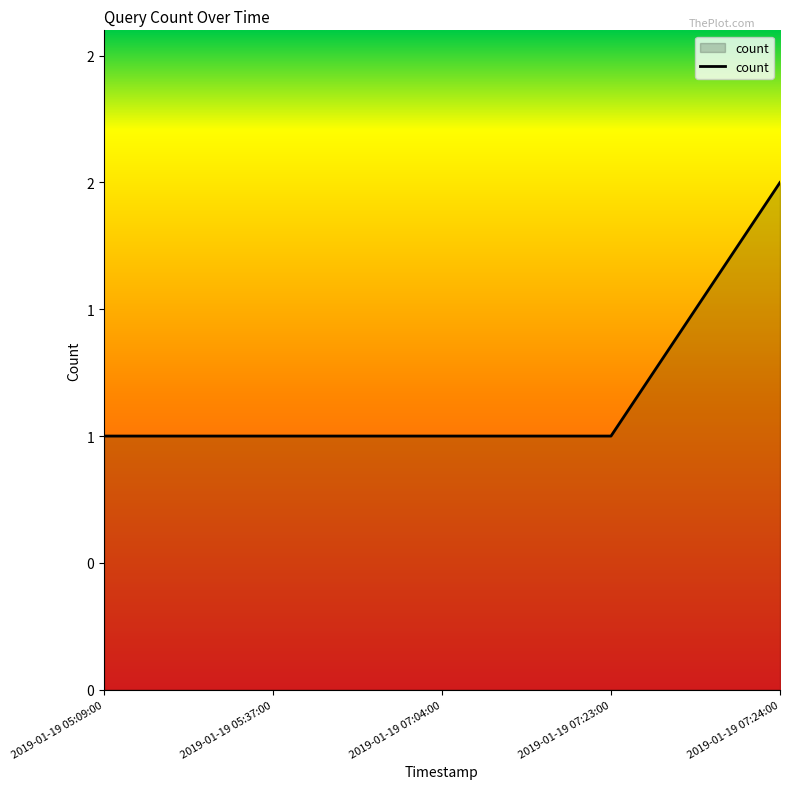

What value does the data have at 2019-01-19 05:37:00?

1